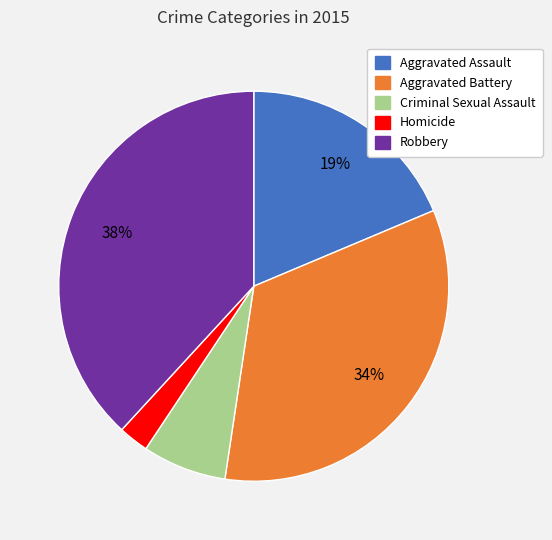

To the nearest percent, what portion does Aggravated Assault represent?

19%